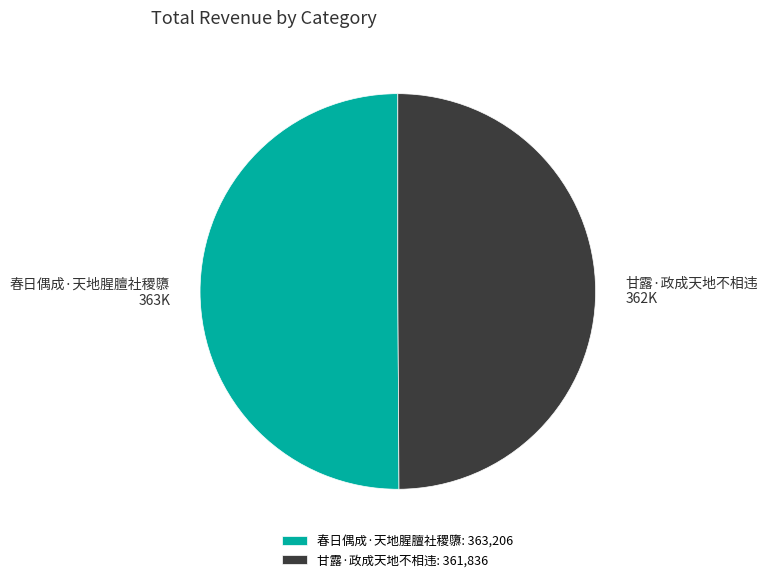

Is the sum of 春日偶成·天地腥膻社稷隳 and 甘露·政成天地不相违 greater than half?

Yes